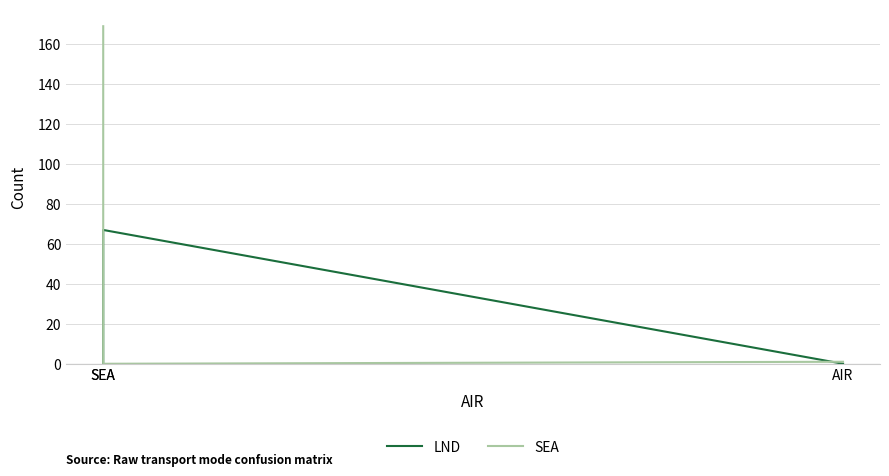

What are all the series names shown in the legend?

LND, SEA